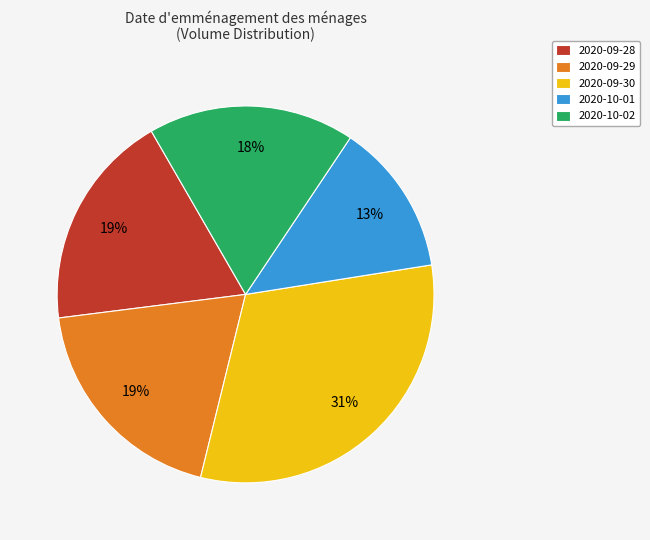

Is there a majority slice in this chart?

No